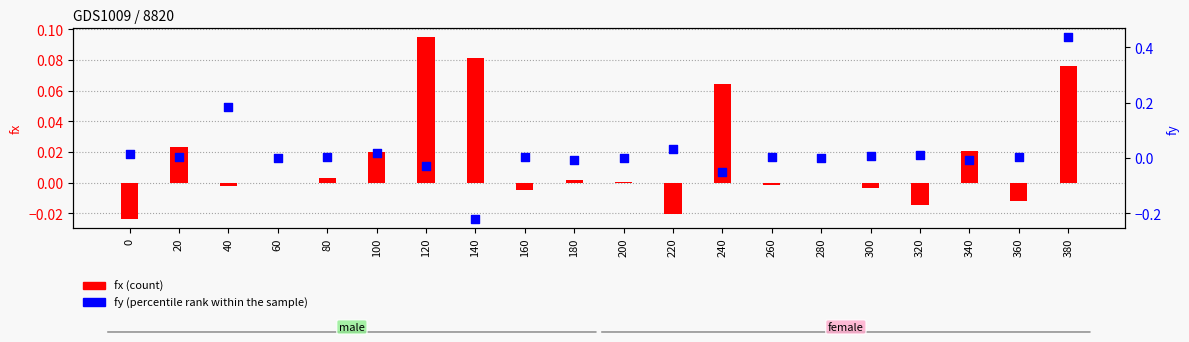

Which series reaches the minimum Y coordinate?

fy